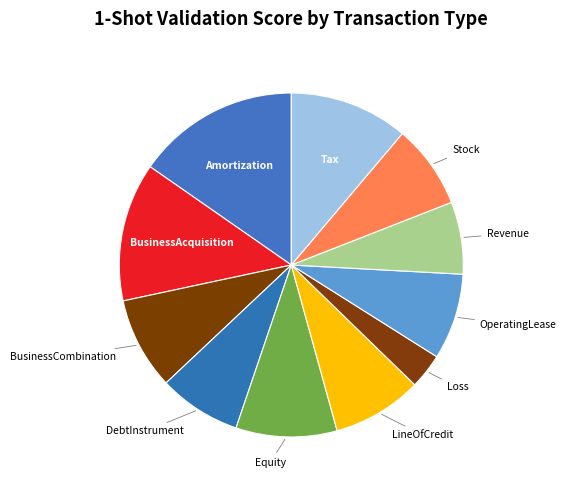

How many segments does this pie chart have?

11